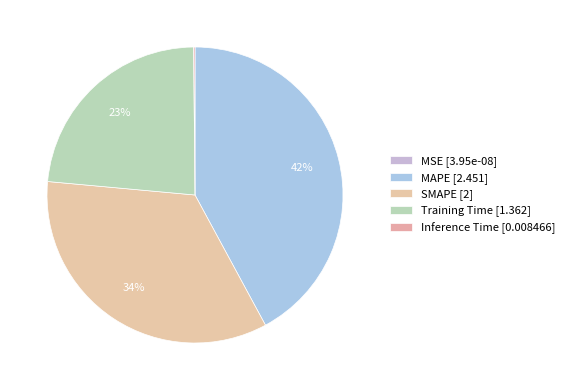

Does any single category account for the majority?

No